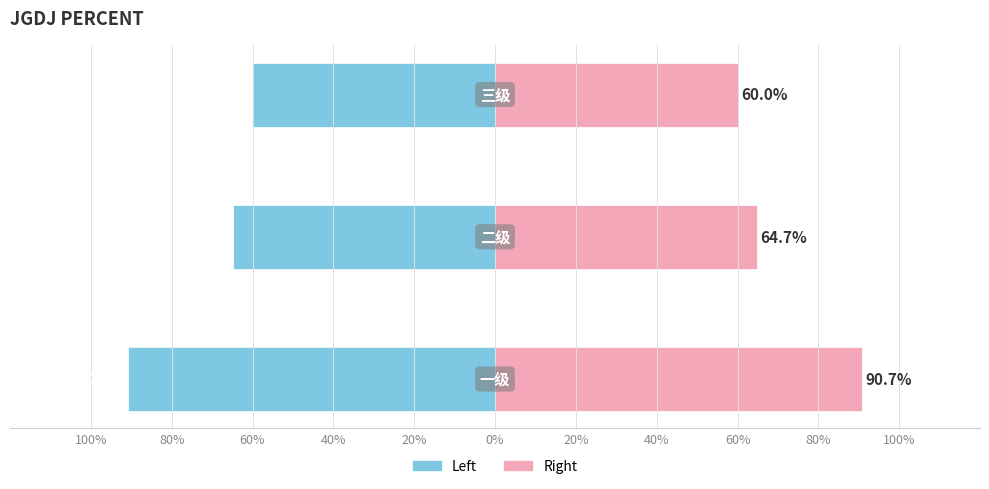

Rank the series at 60% from lowest to highest value.

percent (left), percent (right)